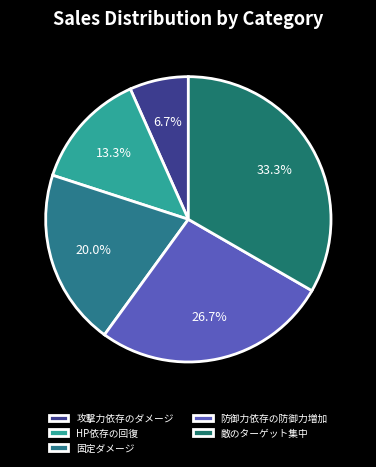

What is the smallest slice in the pie chart?

攻撃力依存のダメージ